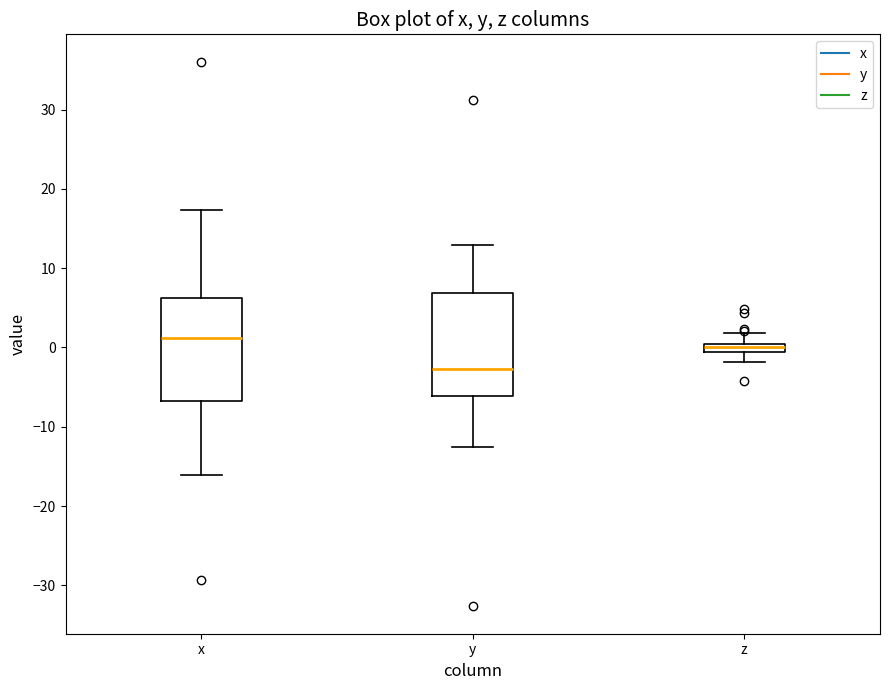

Where is the lower edge of the box for x on the y-axis? The values are not printed on the chart, so give them approximately, as read against the axis.

-7